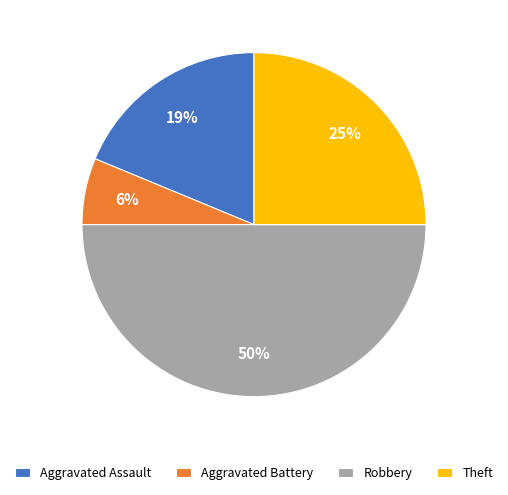

Count the number of slices in the pie.

4